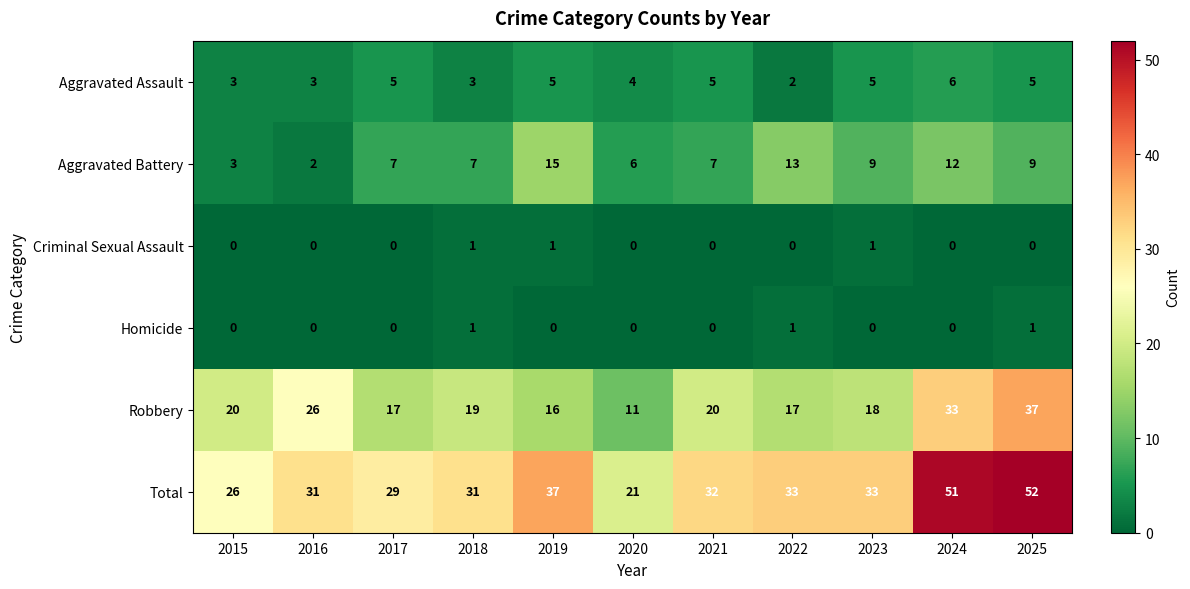

At which label does Robbery first exceed 19?

2015